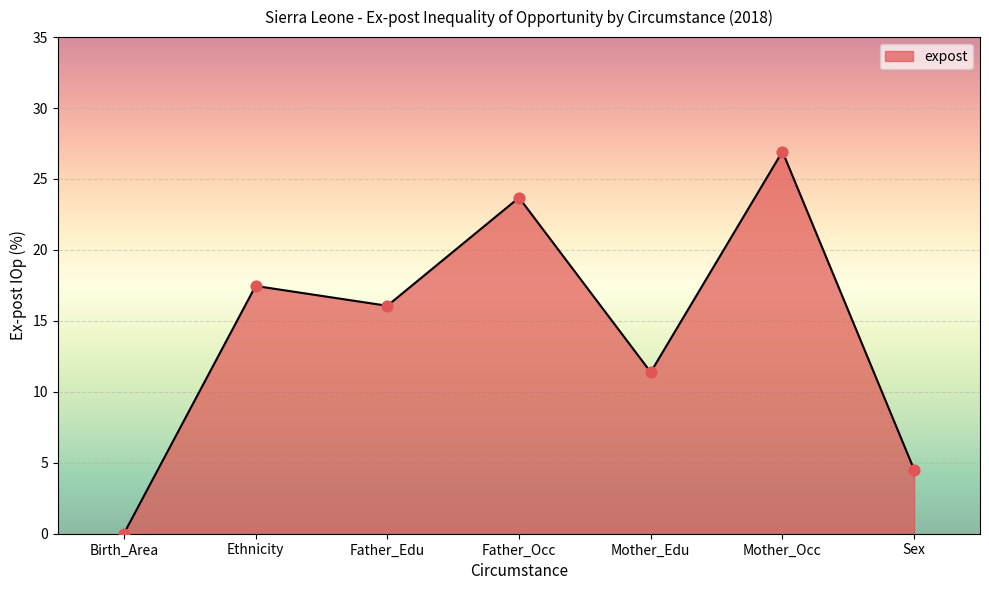

Between Birth_Area and Sex, which is larger?

Sex